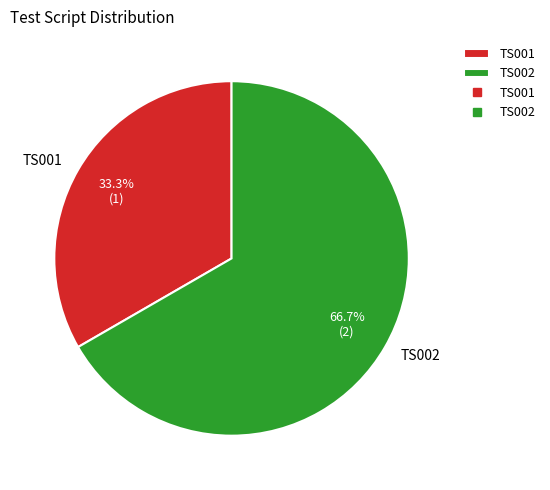

Which has a higher value, TS001 or TS002?

TS002